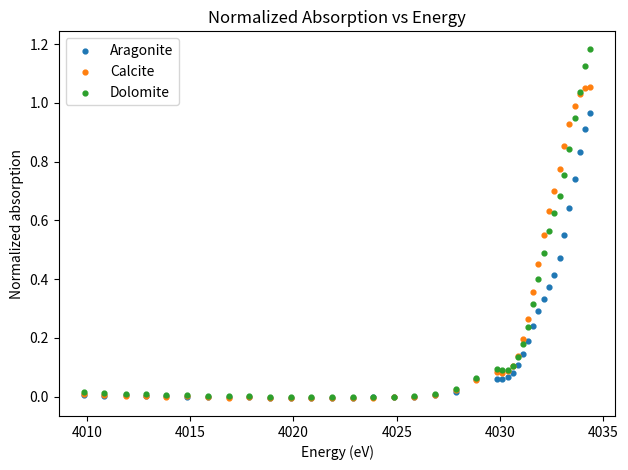

Which series has the widest spread of Y values?

Dolomite